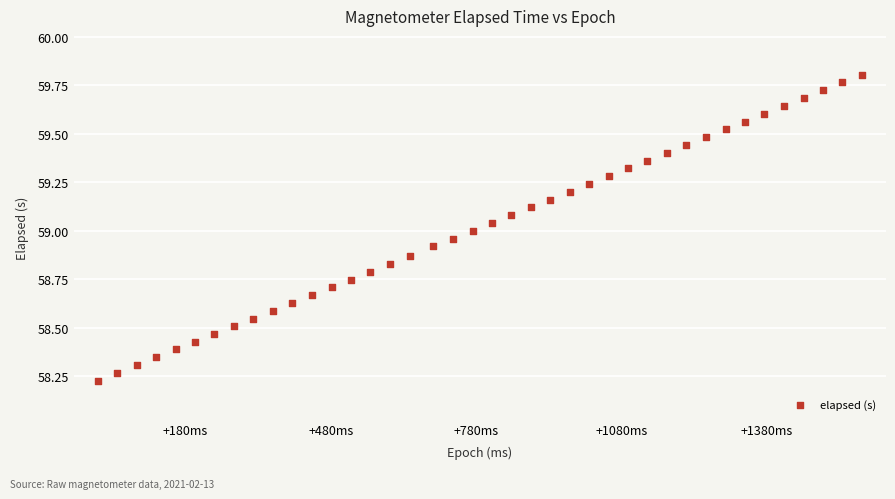

What is the range of Y values (max minus min)?

1.6